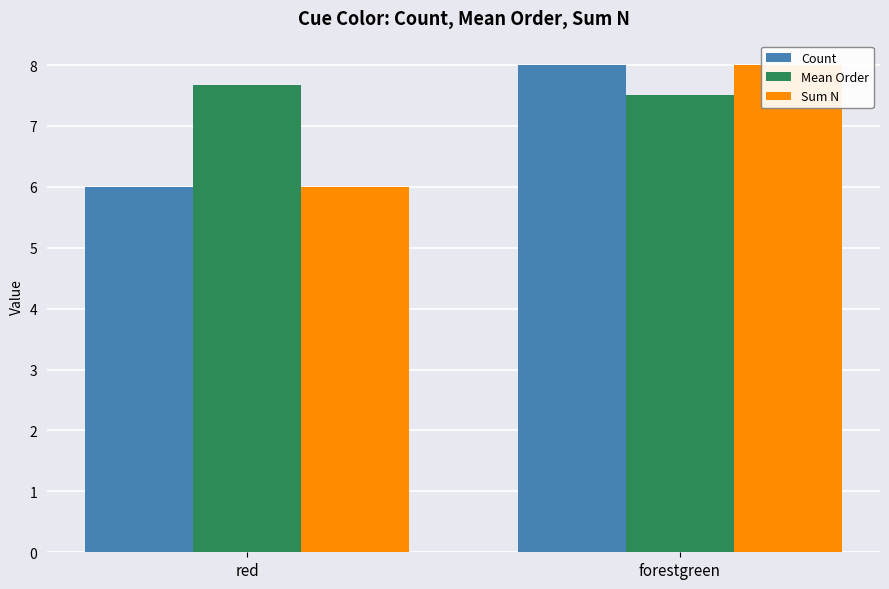

What is the greatest value displayed?

8.0